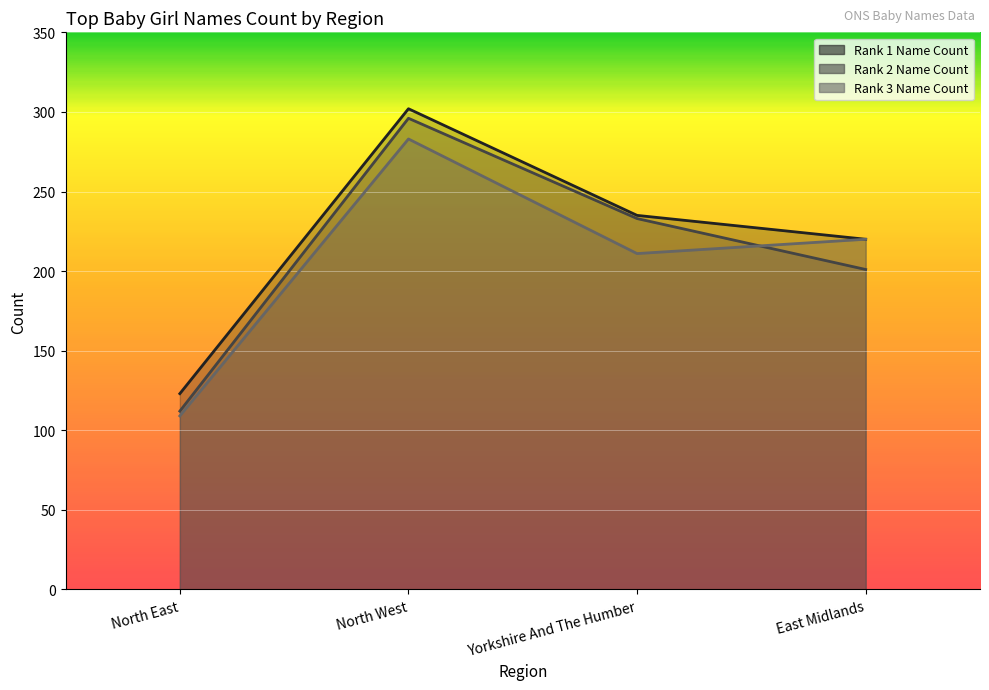

Does the chart display data point markers on the line(s)?

No